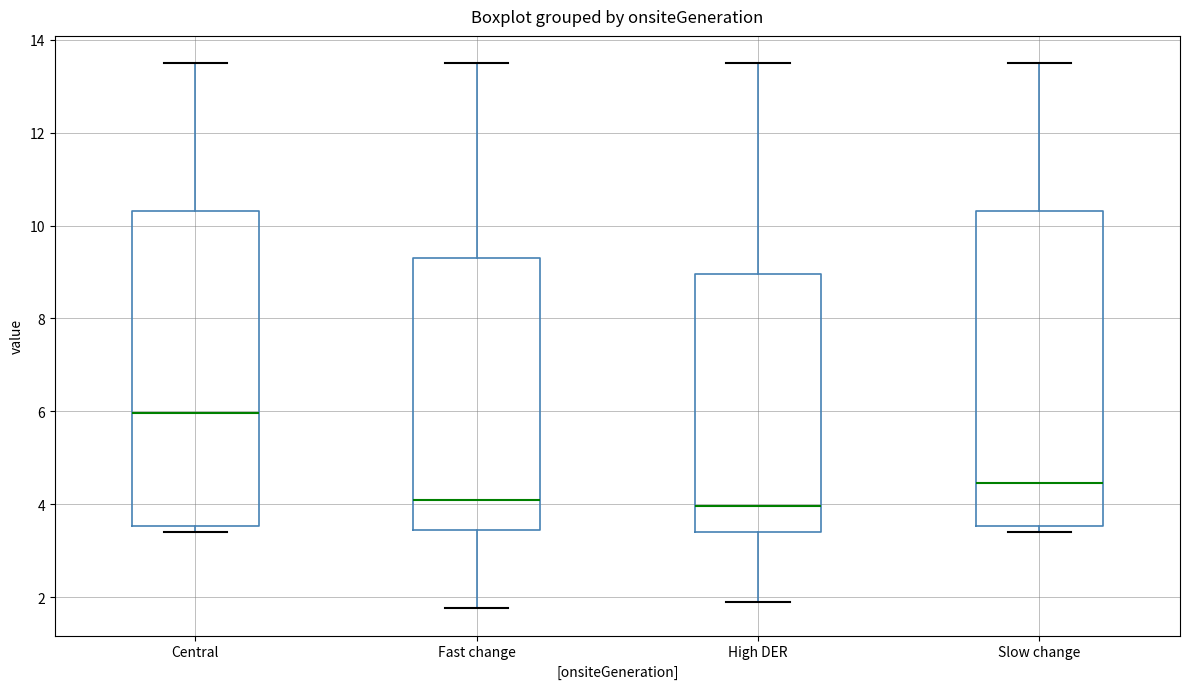

Which box has the highest median line?

Central